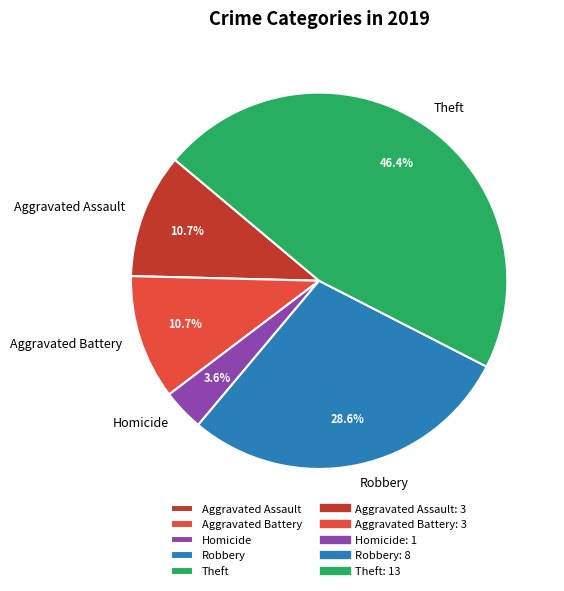

What percentage is the Aggravated Assault slice, to the nearest percent?

11%